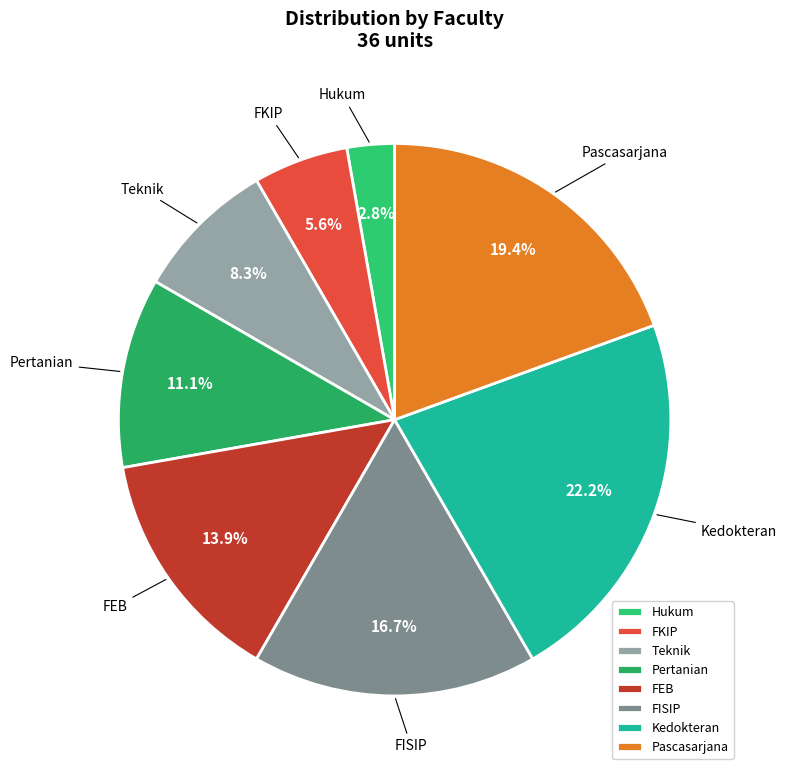

To the nearest percent, what is the combined percentage of Pascasarjana and Kedokteran?

42%